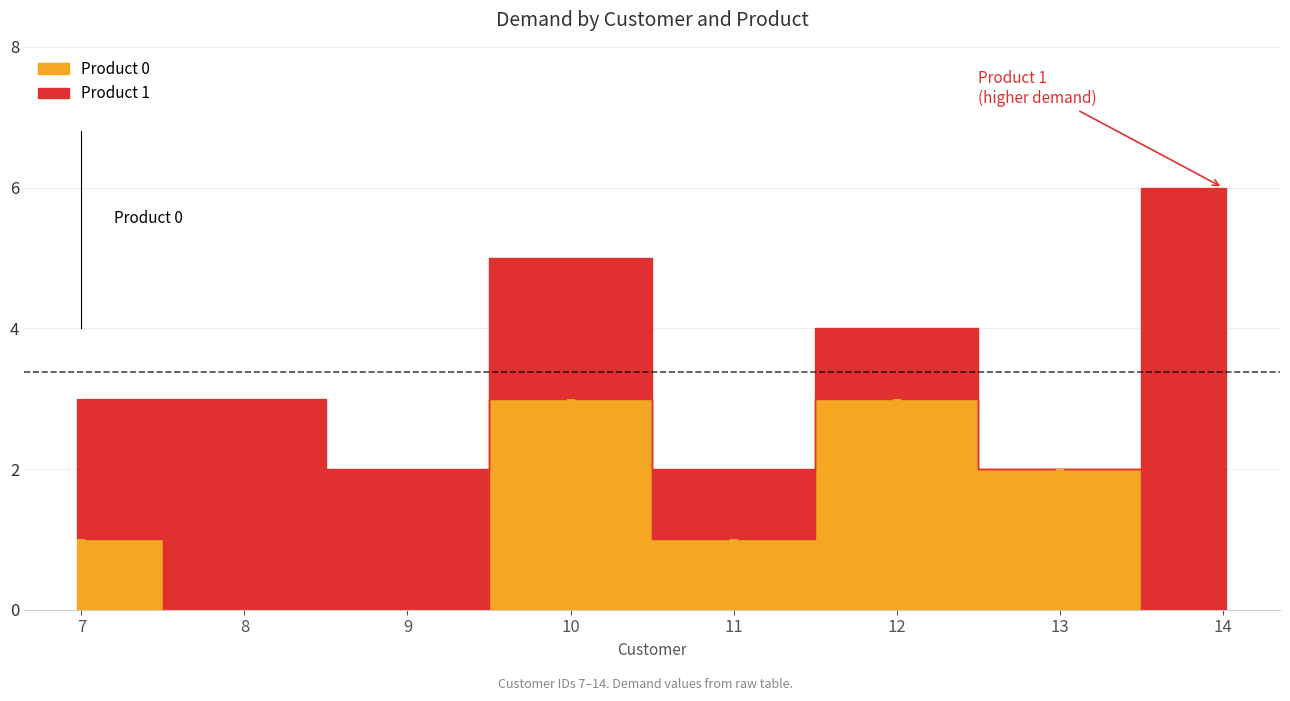

What is the greatest value displayed?

6